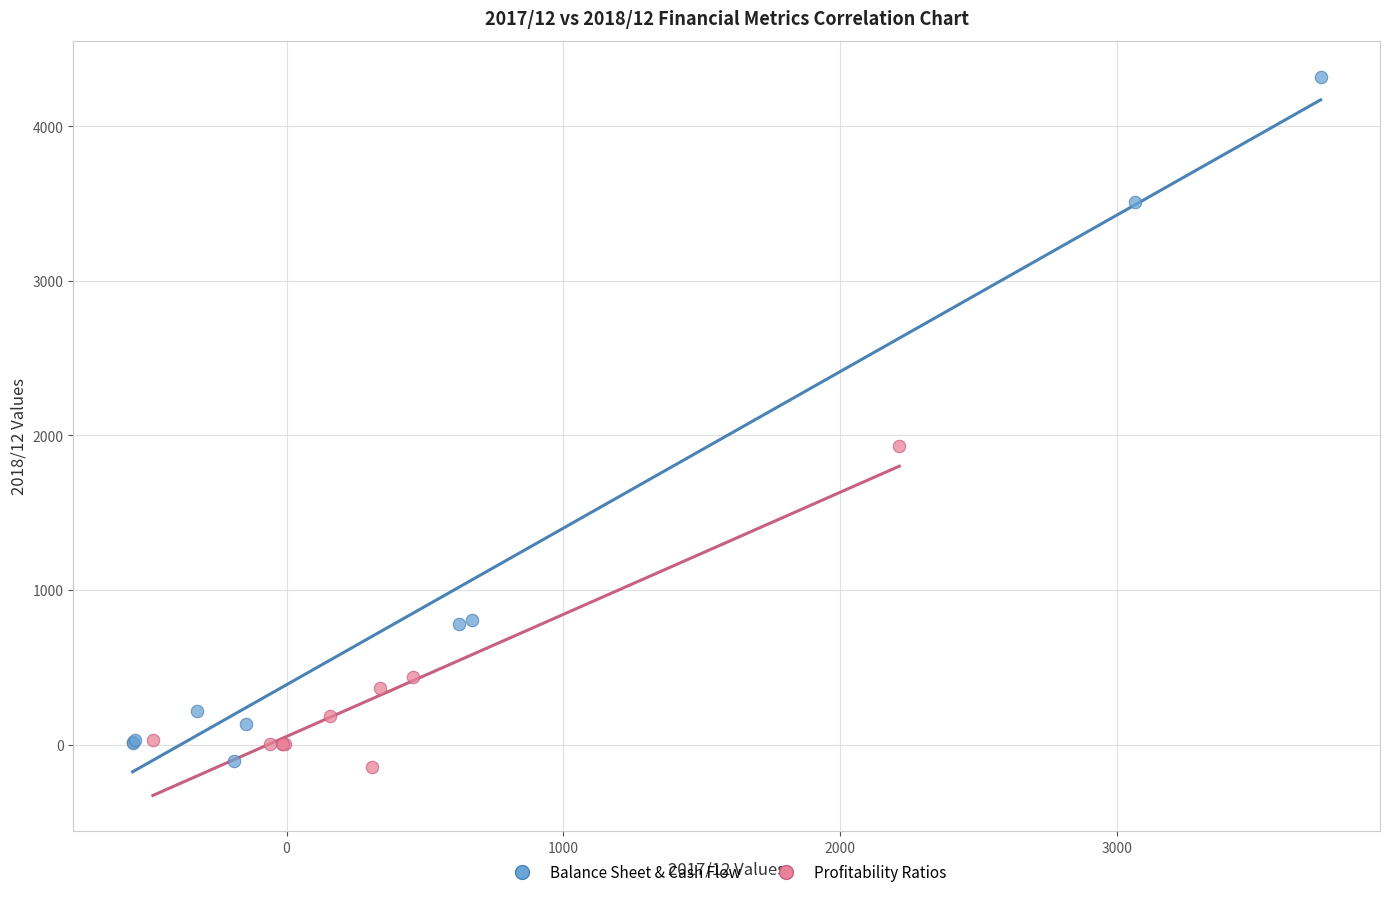

Which series reaches the maximum Y coordinate?

Balance Sheet & Cash Flow